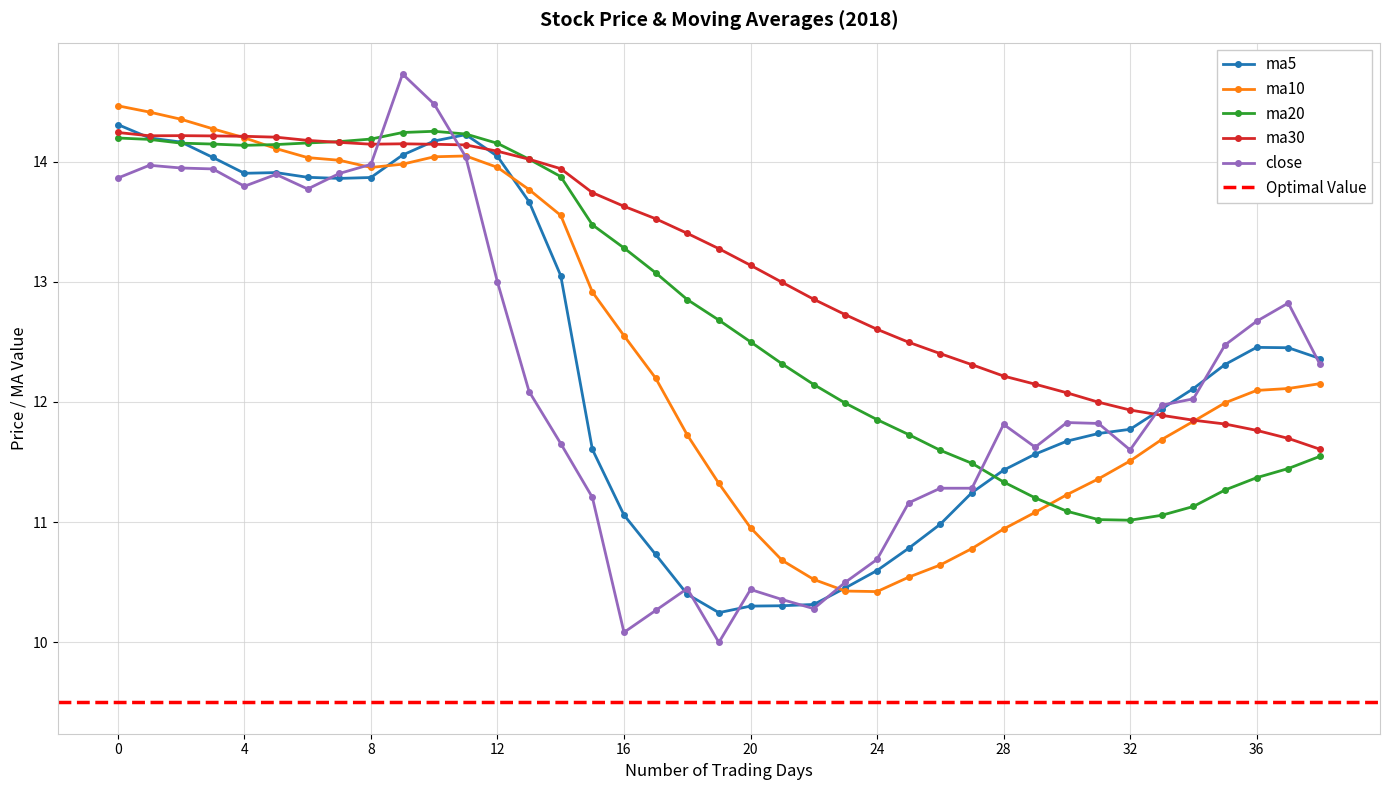

True or false: close has more than 0 points higher than both neighbors.

True